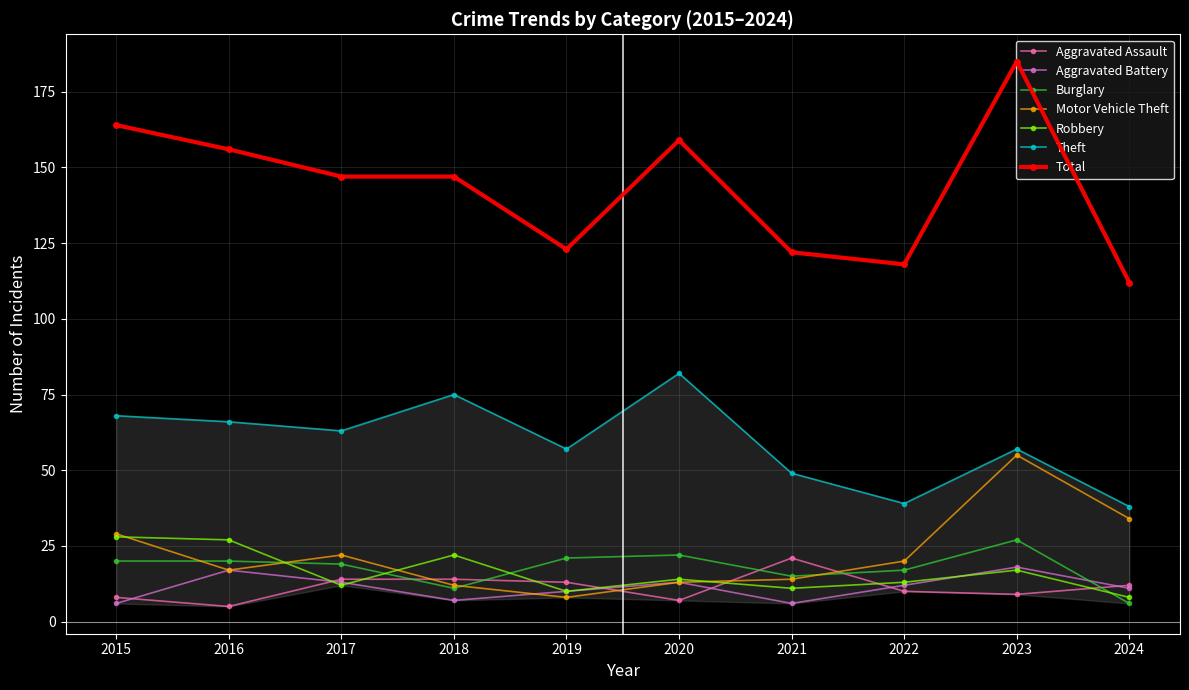

Is the value of Robbery at 2023 greater than the value of Motor Vehicle Theft at 2022?

No